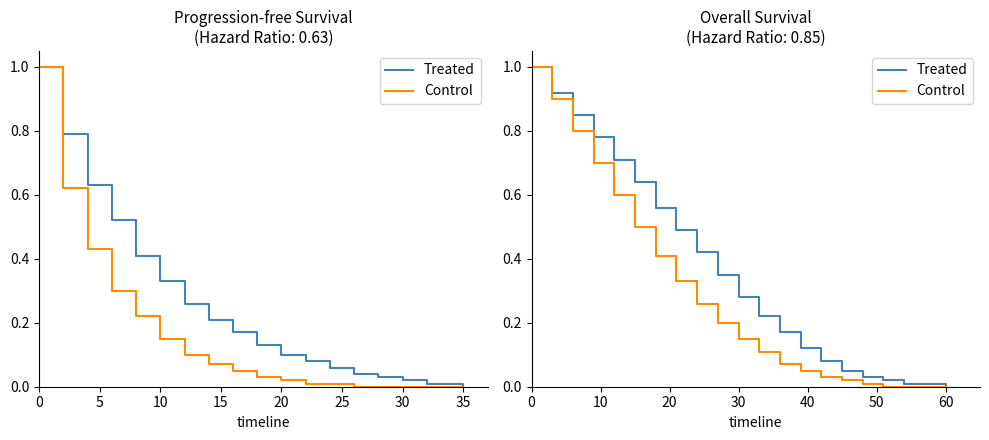

What are all the series names shown in the legend?

Treated, Control